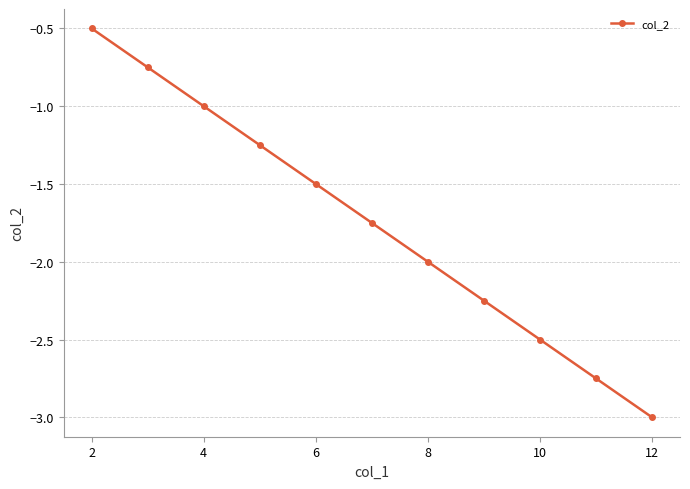

What is the greatest value displayed?

-0.5